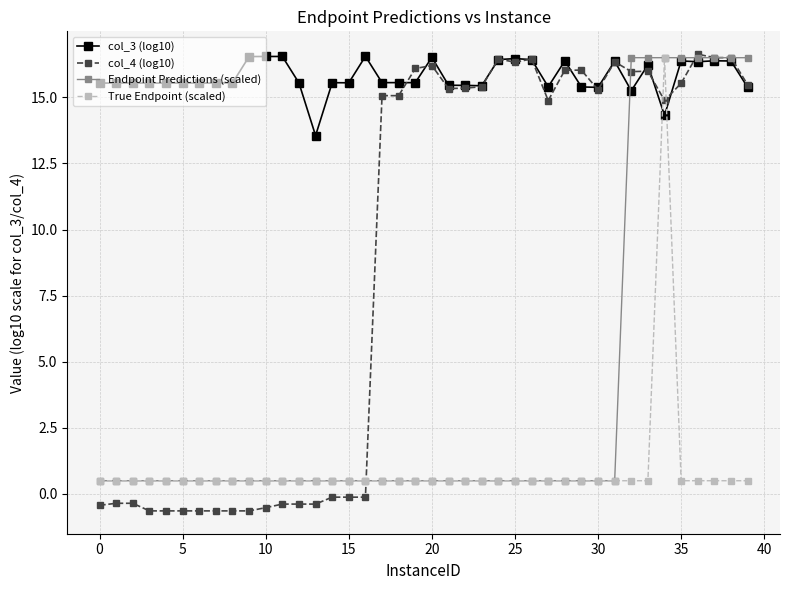

What is the maximum value for col_4 (log10)?

16.6